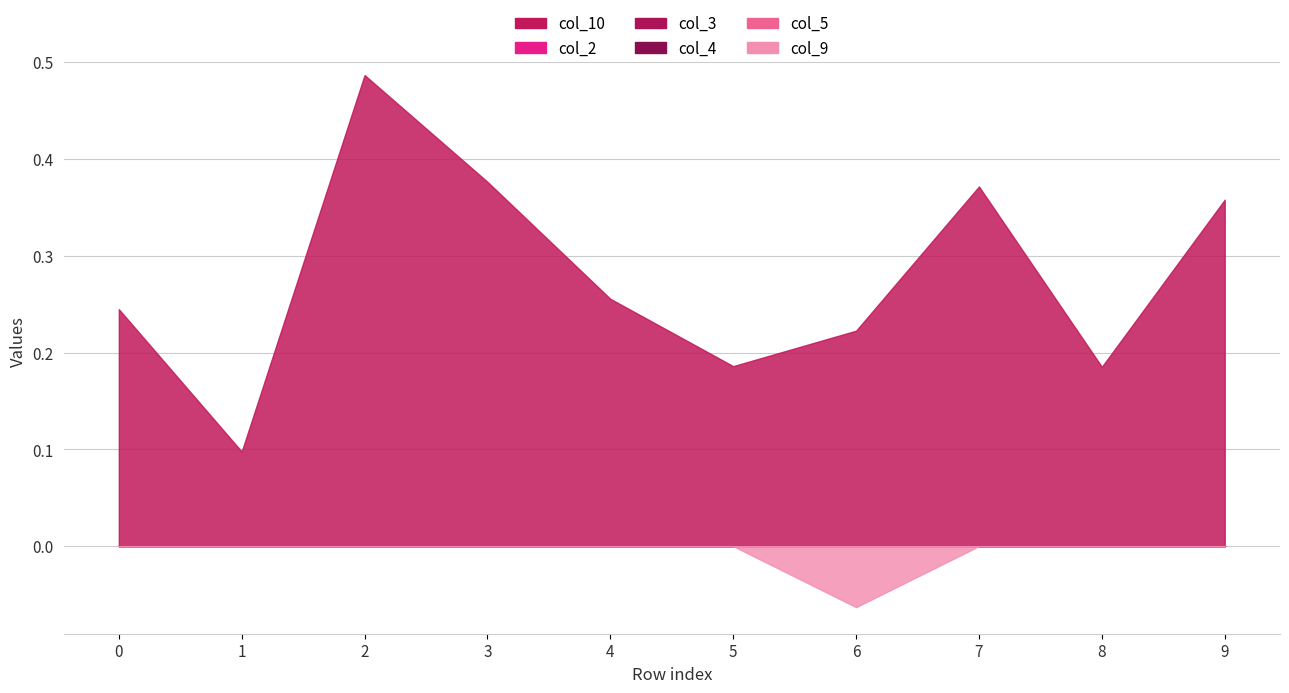

How many data points in col_9 are less than 0?

1